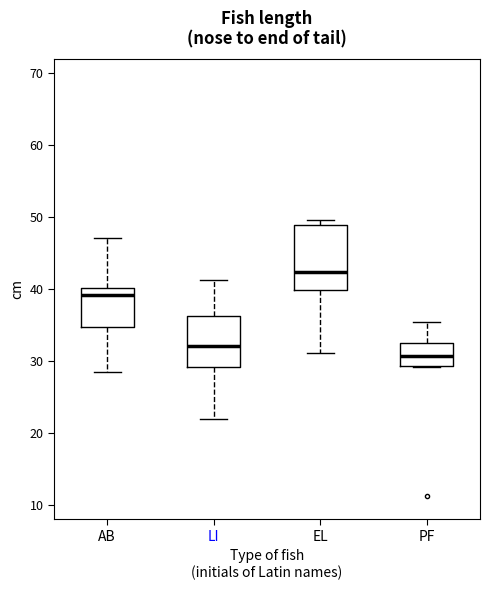

Which box has the highest median line?

EL